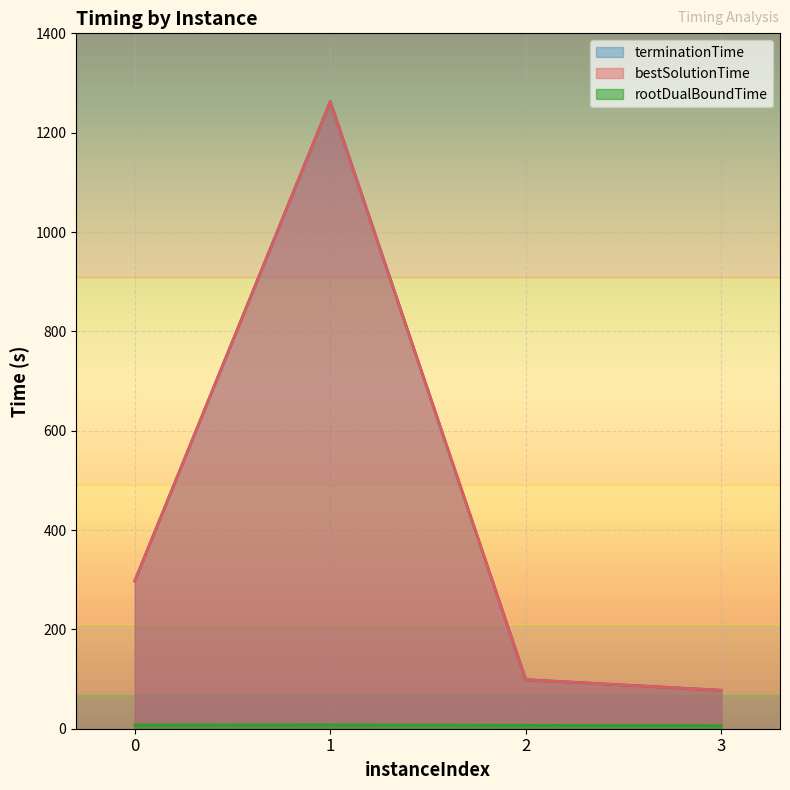

What is the maximum value shown in the chart?

1262.6